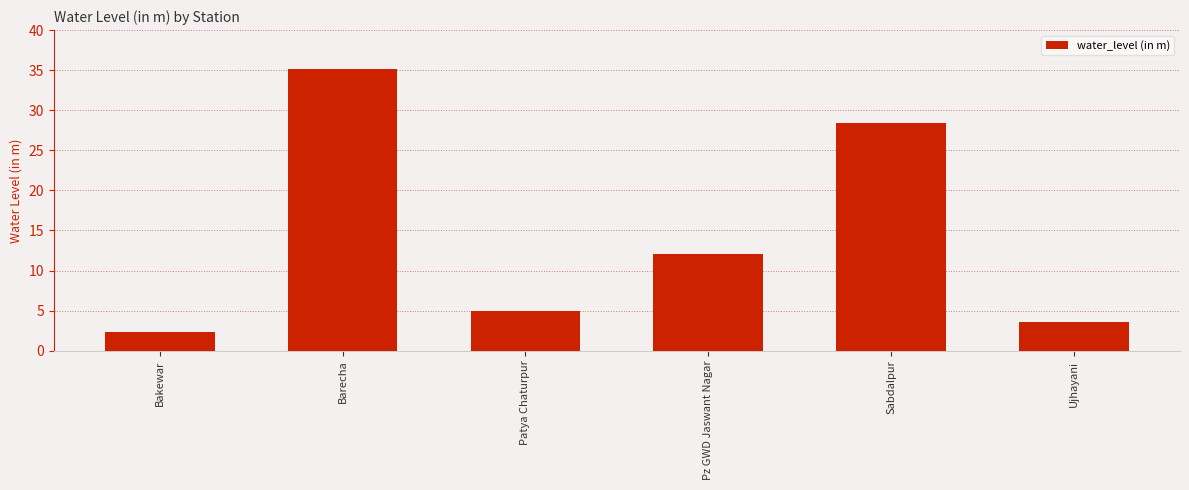

The chart shows a value of 35.2 at Barecha. True or false?

True